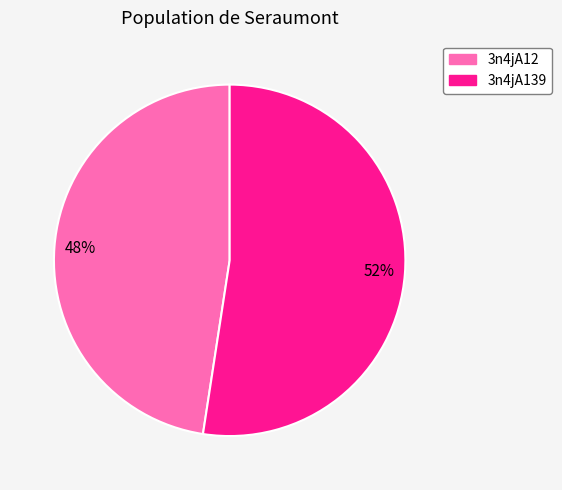

Is it true that 3n4jA139 is 47% of the pie?

False